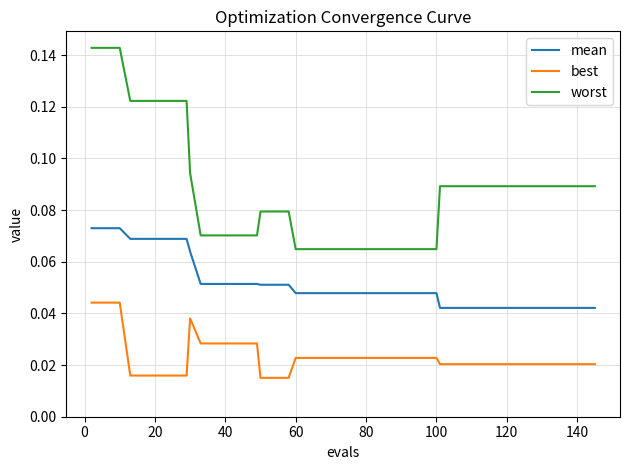

True or false: best and worst cross at least once.

False